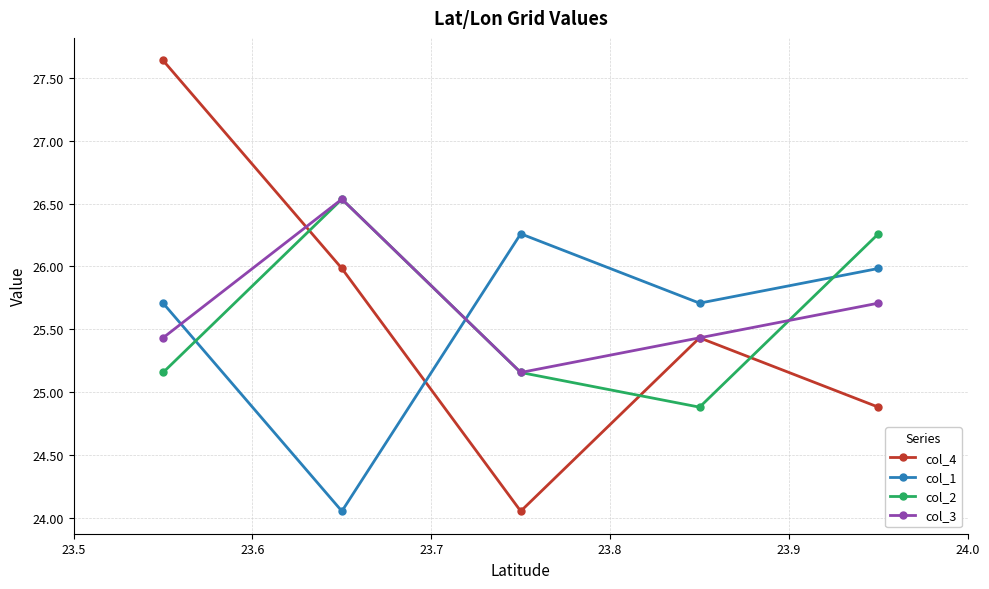

What is the value of the col_4 point at the 4th from the left?

25.4